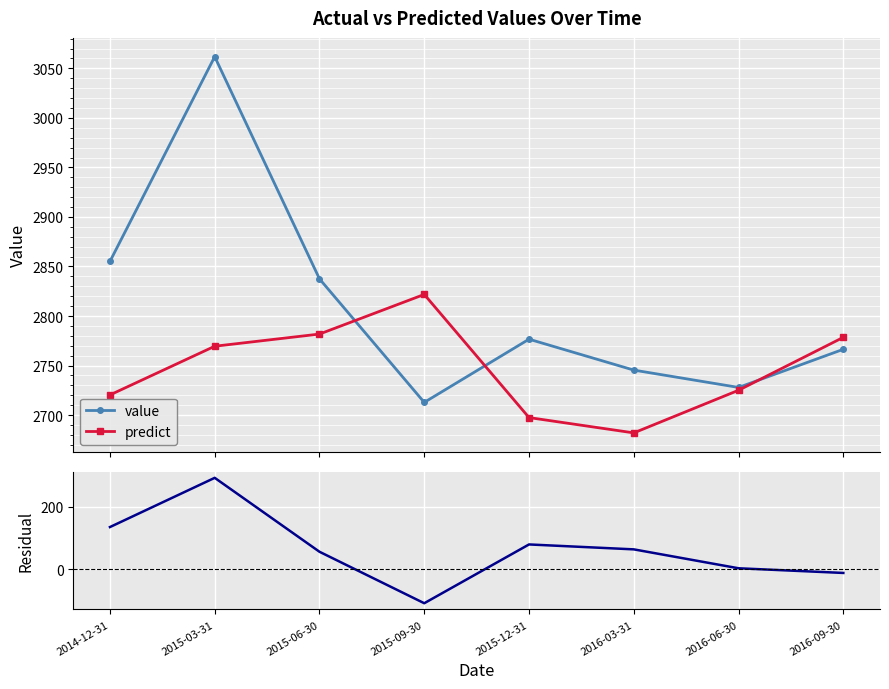

What is the greatest value displayed?

3061.8